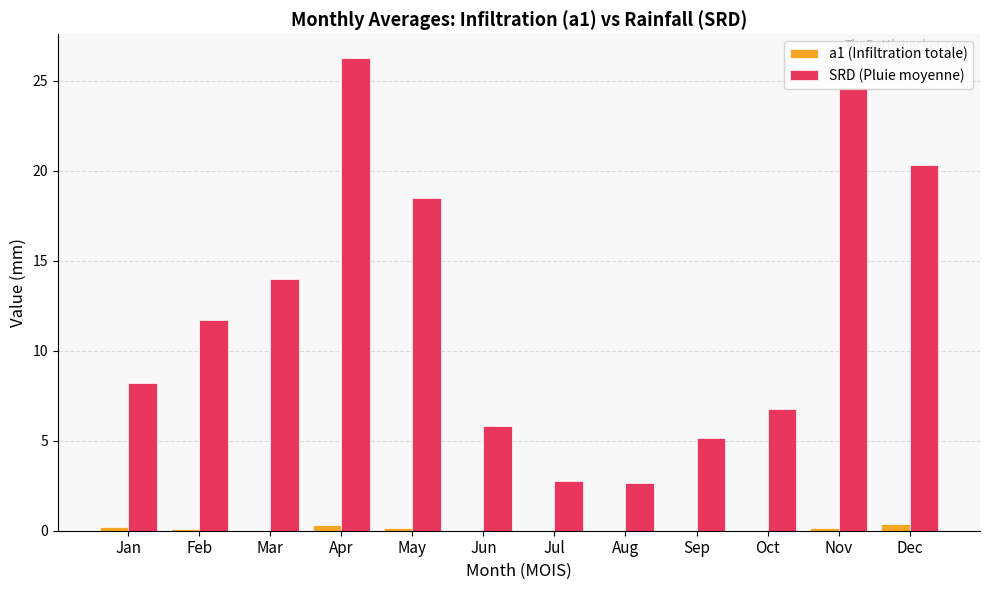

Which series changed the most between Mar and Apr?

SRD (Pluie moyenne)